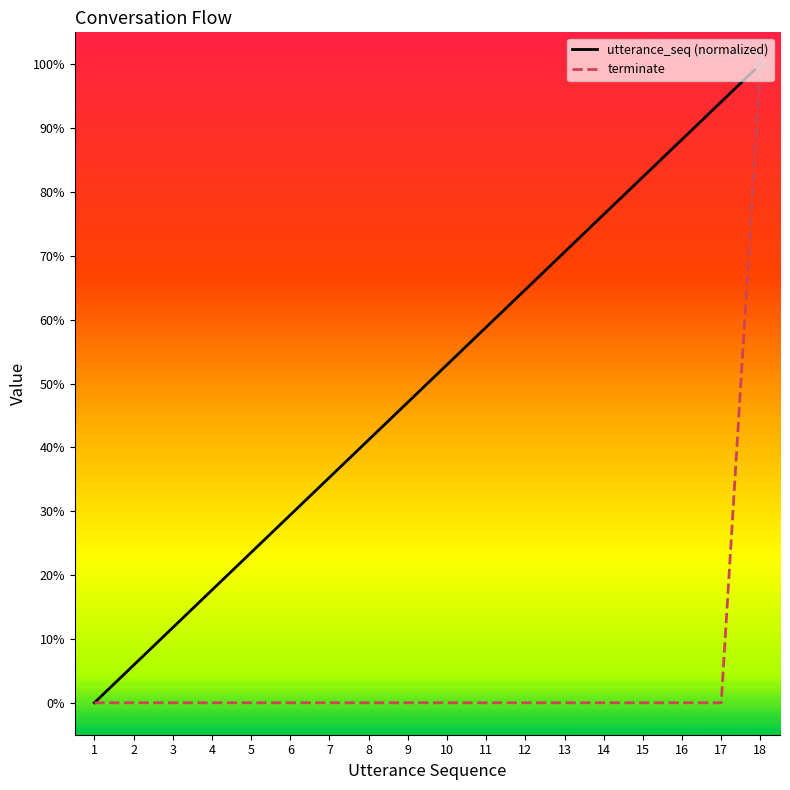

Which series has the largest total across all categories?

utterance_seq (normalized)